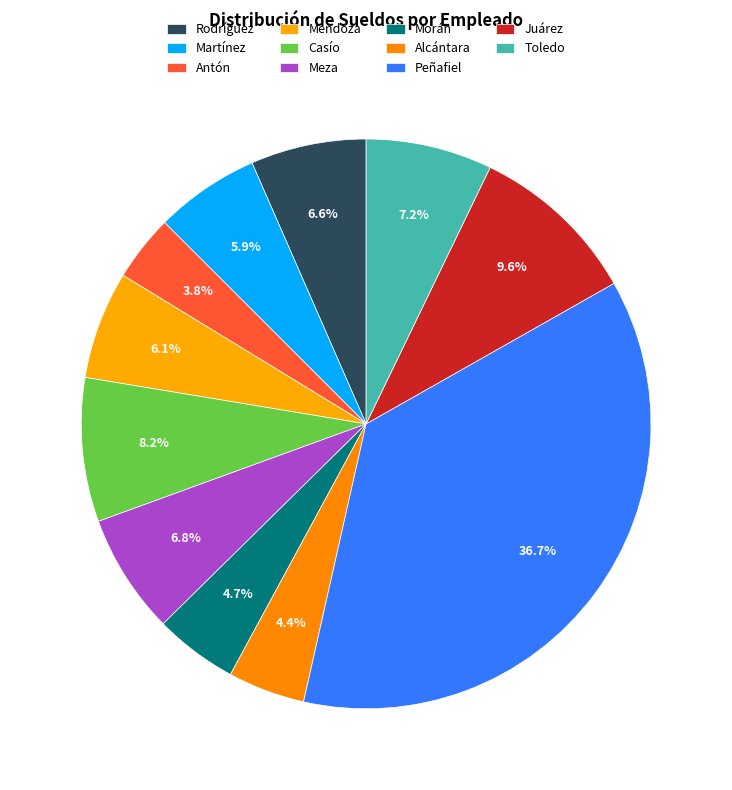

Count the number of slices in the pie.

11